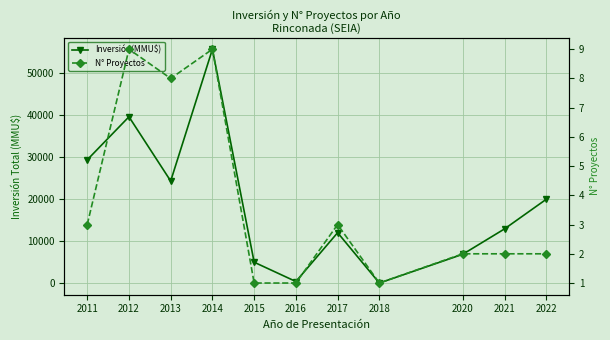

Reading left to right, what are all the values shown in this chart?

Inversión(MMU$): 29400	39659	24350	55760	5000	400	12037	40	6900	12942	20000
N° Proyectos: 3	9	8	9	1	1	3	1	2	2	2